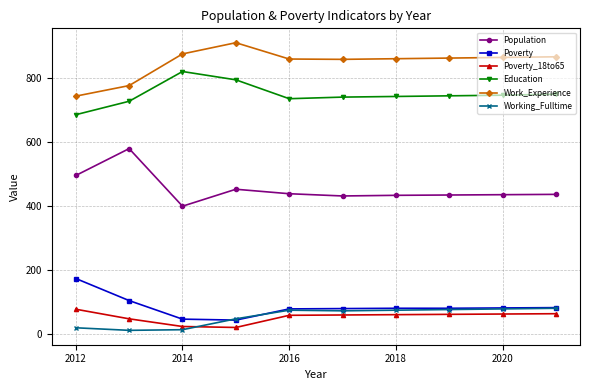

What is the highest value of the Poverty series?

172